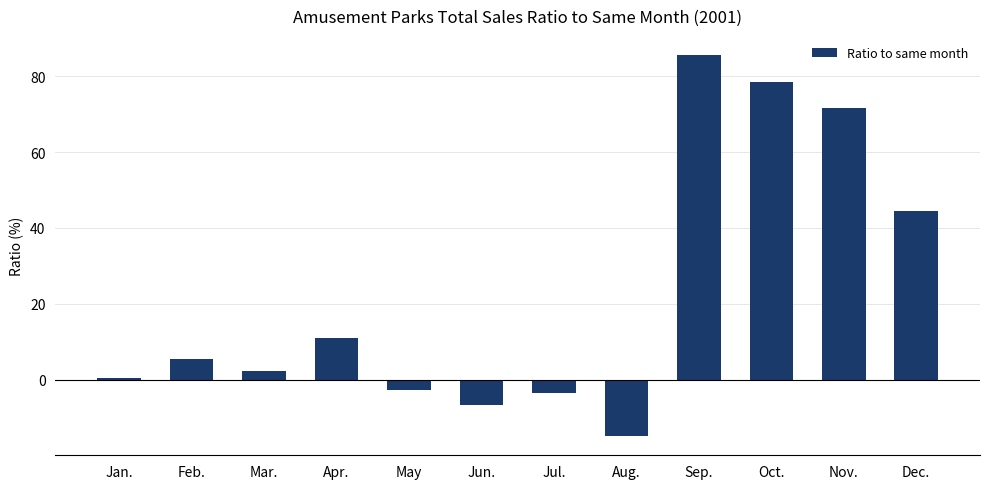

What is the change in value from Jan. to Mar.?

+1.9